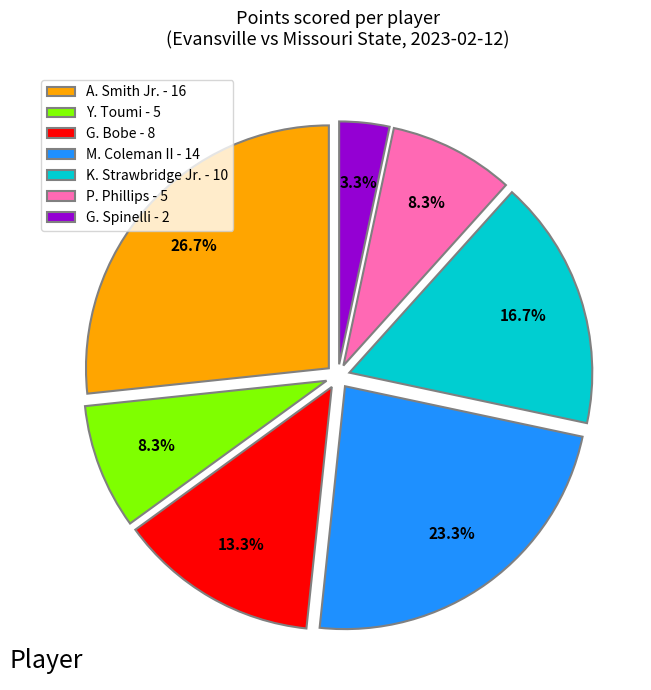

Between M. Coleman II - 14 and K. Strawbridge Jr. - 10, which is larger?

M. Coleman II - 14